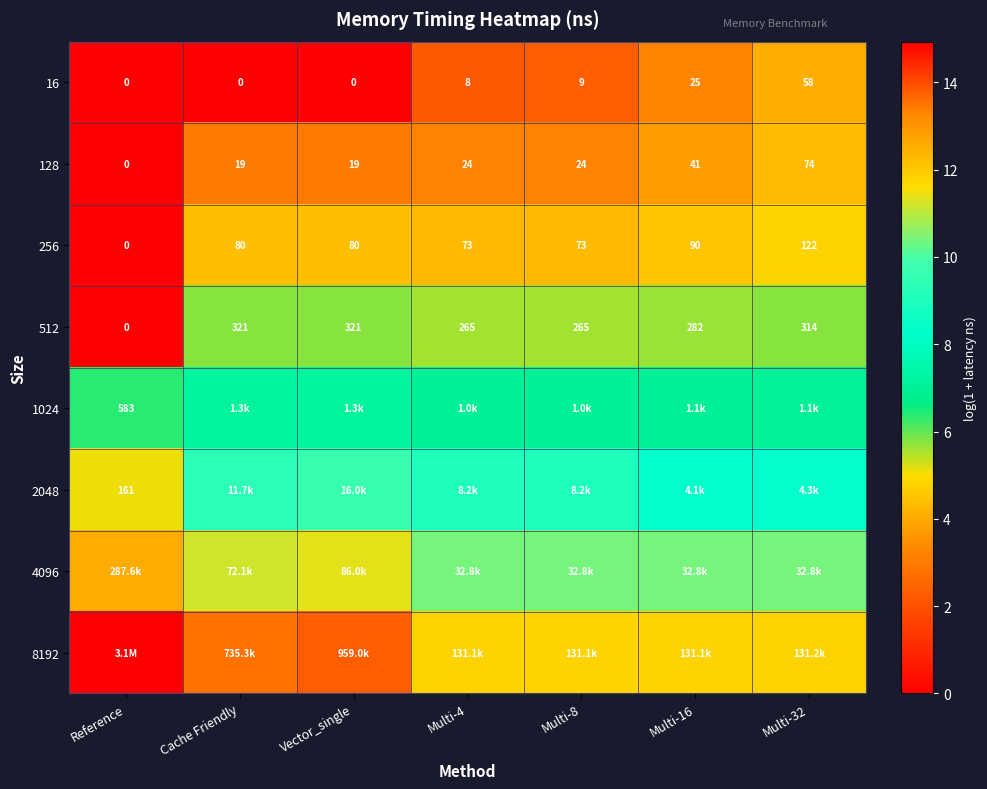

How many positive values does the 128 series have?

6